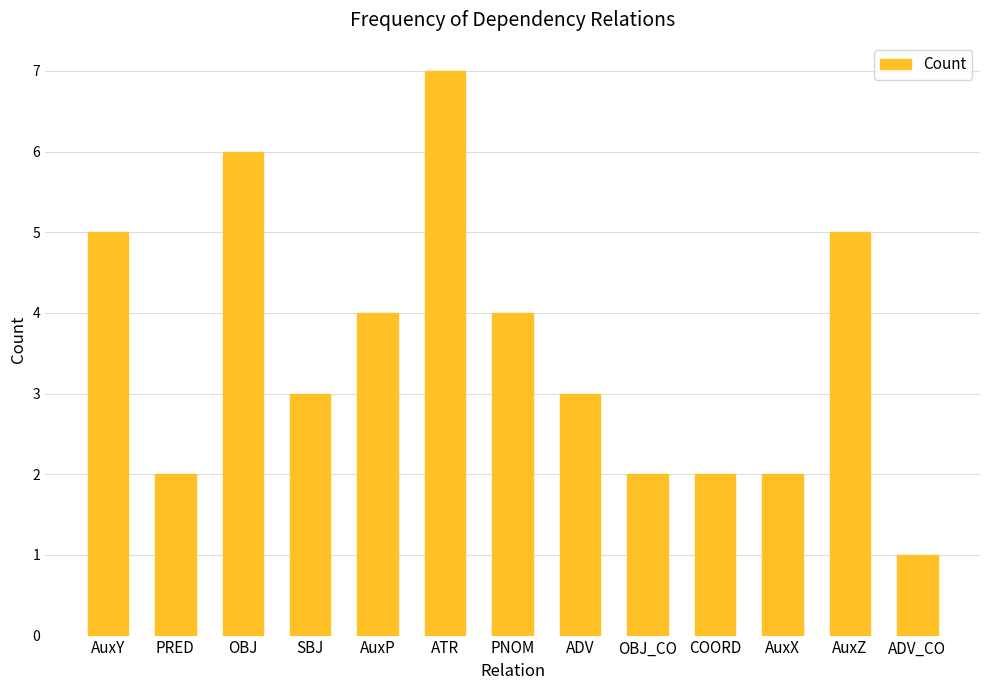

Approximately how many times larger is the value at AuxZ compared to OBJ_CO?

2.5